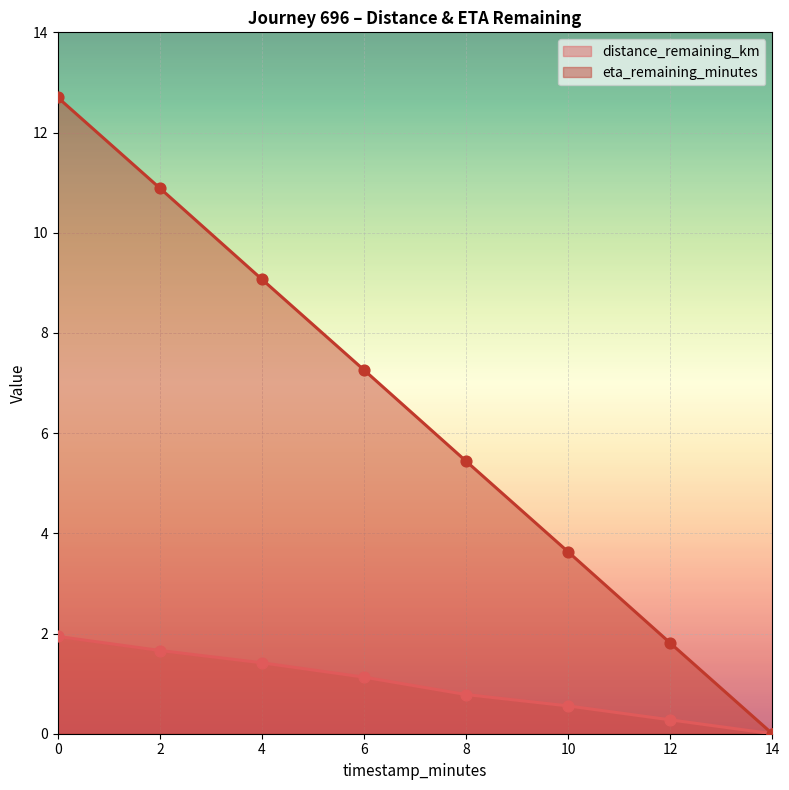

Which series has the largest total across all categories?

eta_remaining_minutes